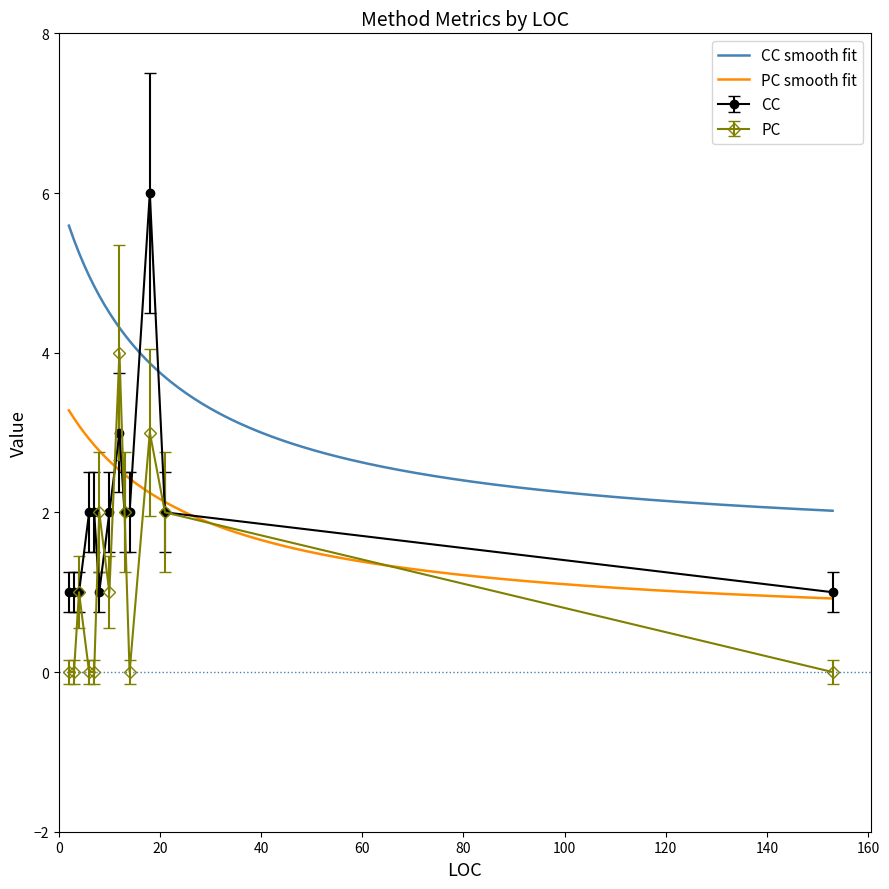

How many interior local peaks does the PC series have?

4